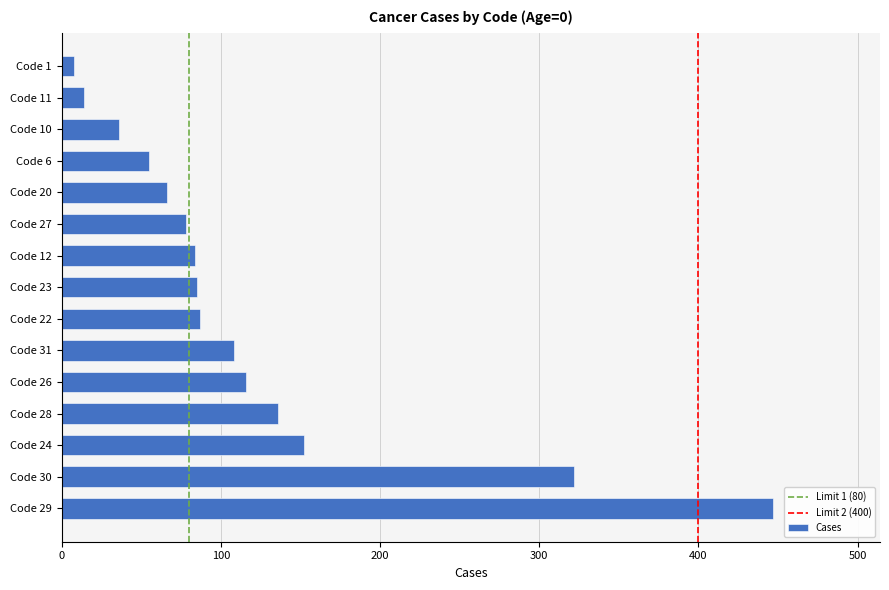

Does the chart contain any negative values?

No